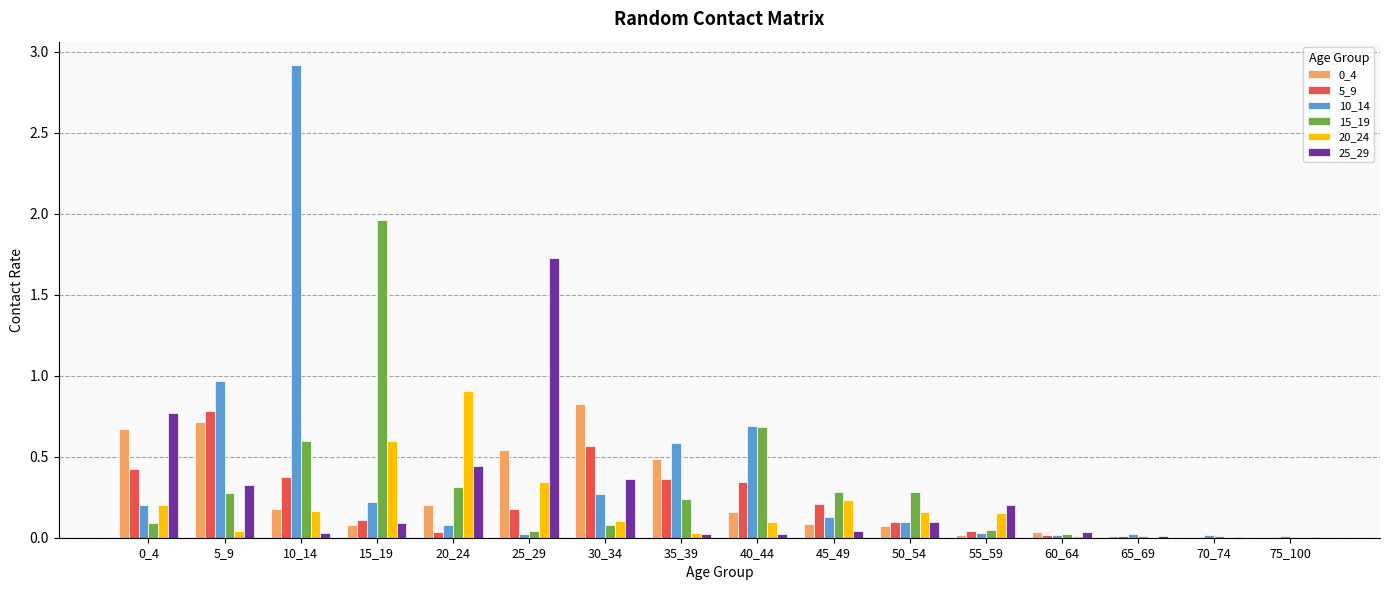

Is the value of 15_19 at 65_69 greater than the value of 20_24 at 30_34?

No